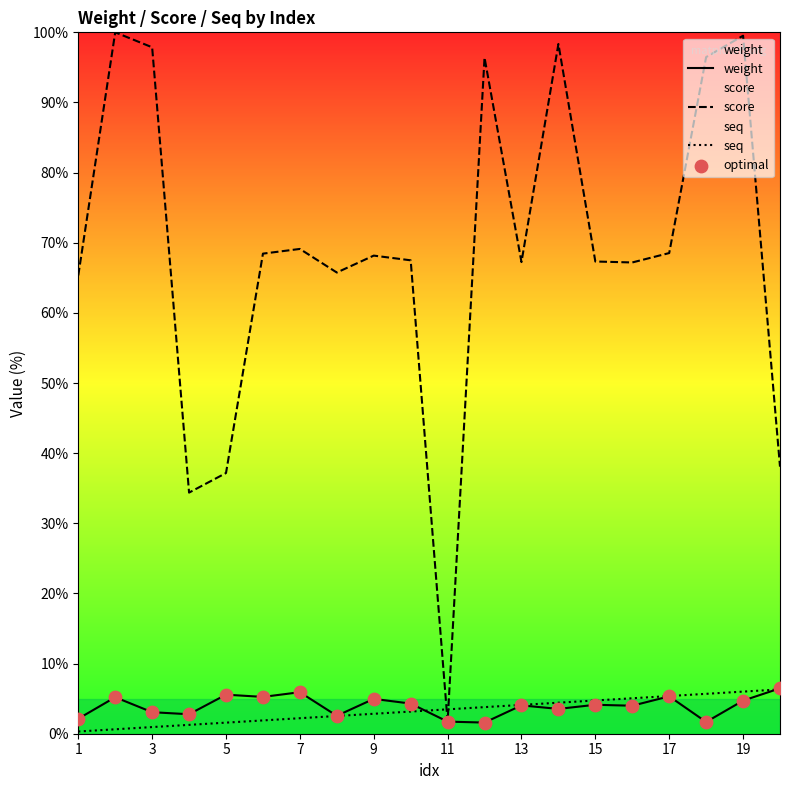

Is the value of seq at 11 greater than the value of score at 7?

No